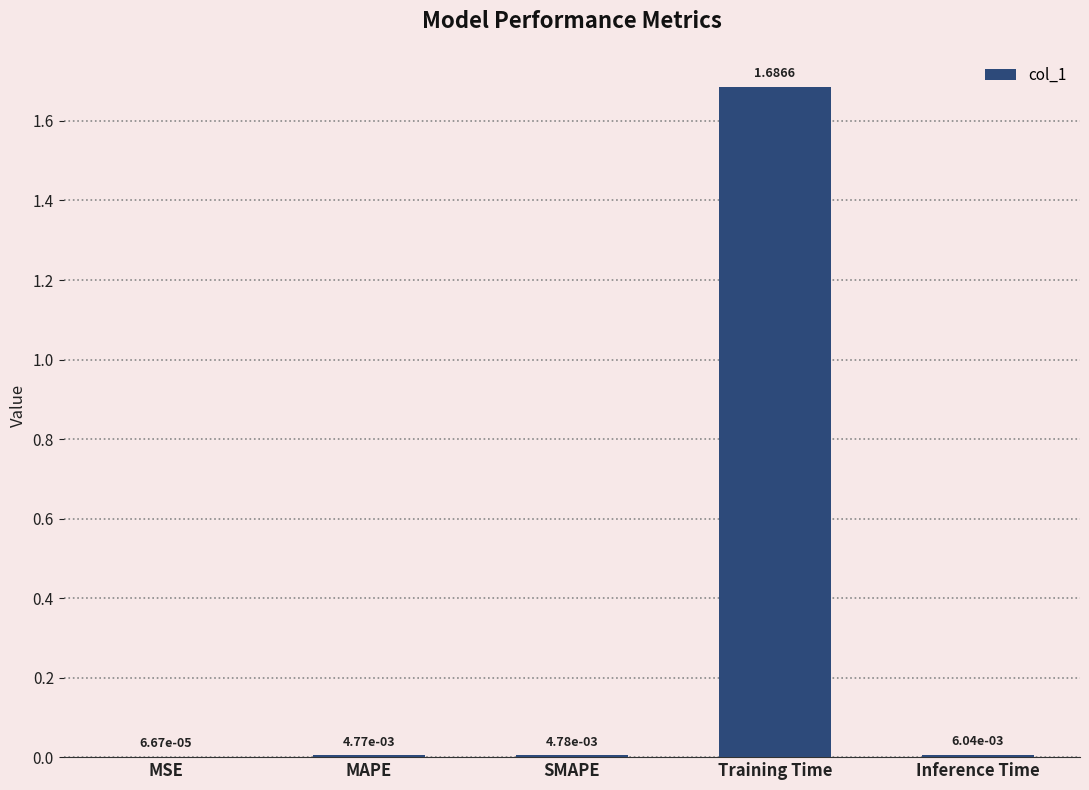

Where is the data nearest to the value 0?

MSE